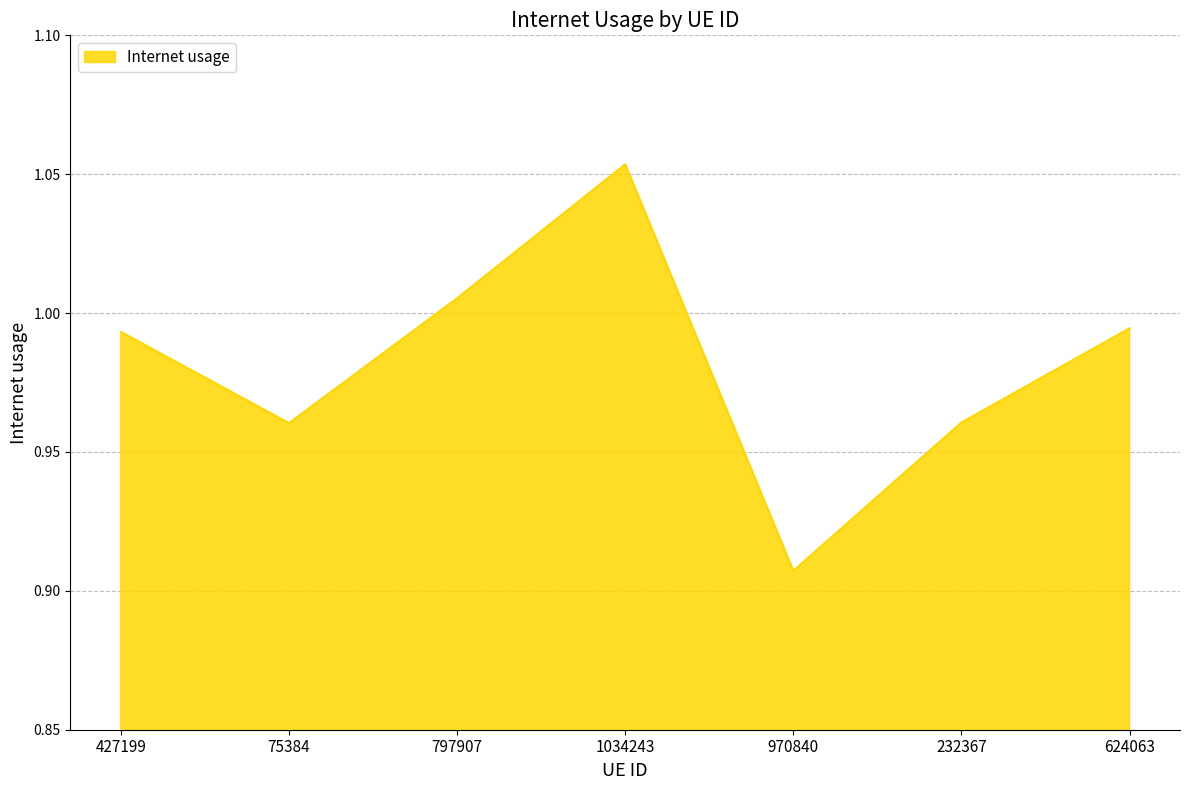

How many interior local peaks (higher than both neighbors) does the data have?

1